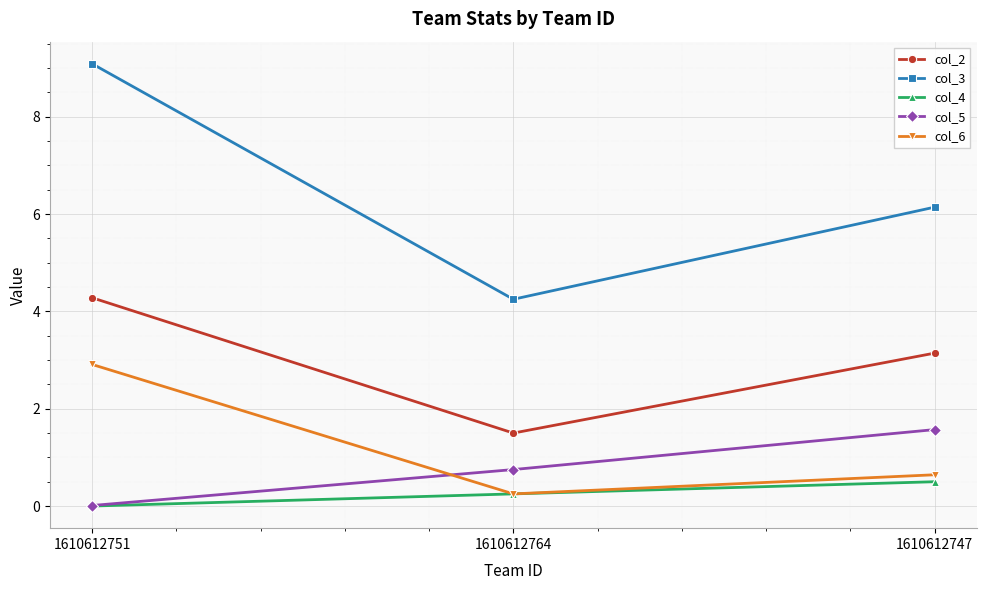

At how many categories does at least one series exceed 6?

2